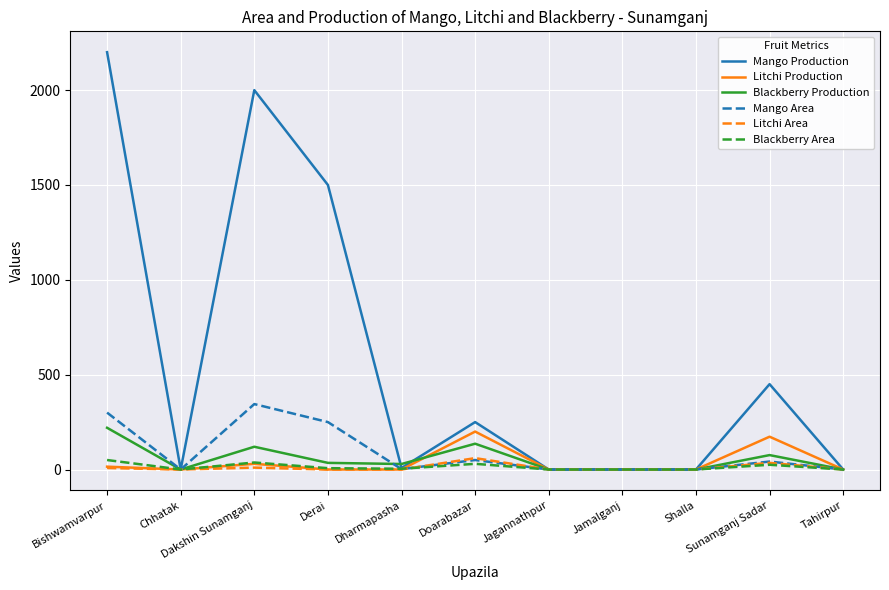

Which series has the largest total across all categories?

Mango Production